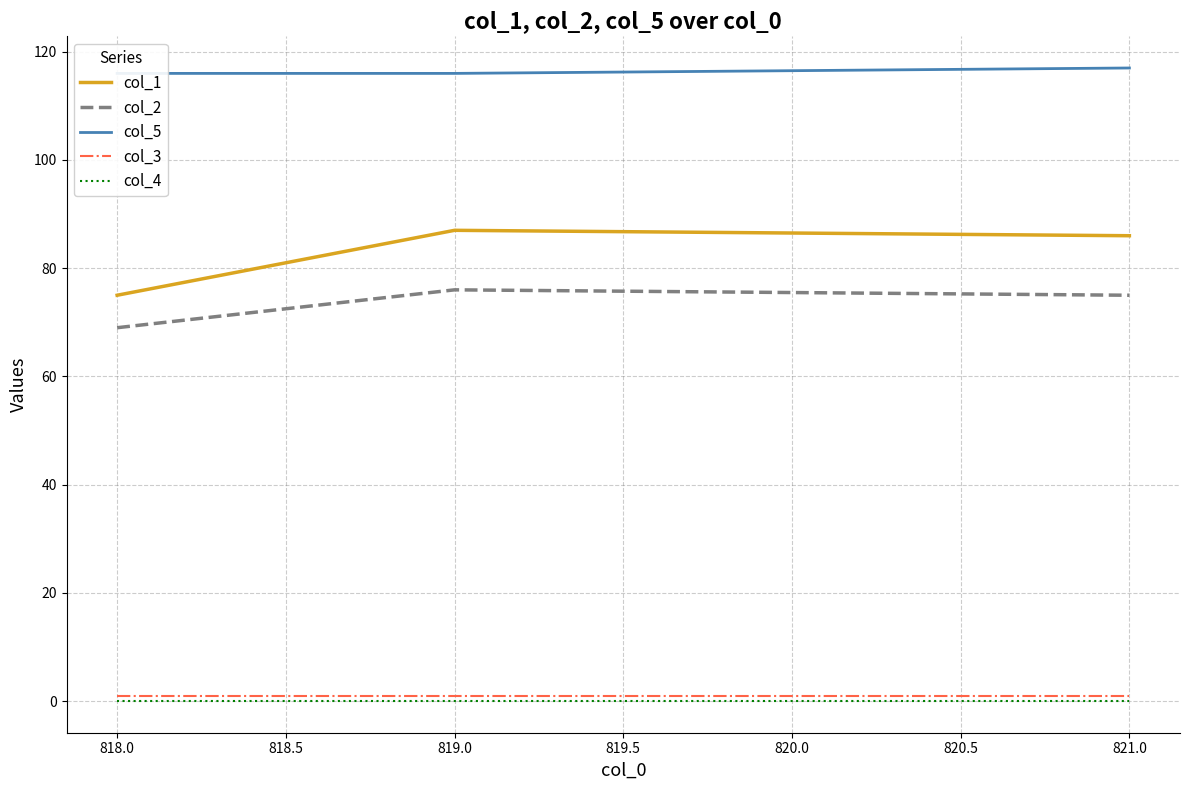

Is it true that col_3 equals 1 at 821.0?

True